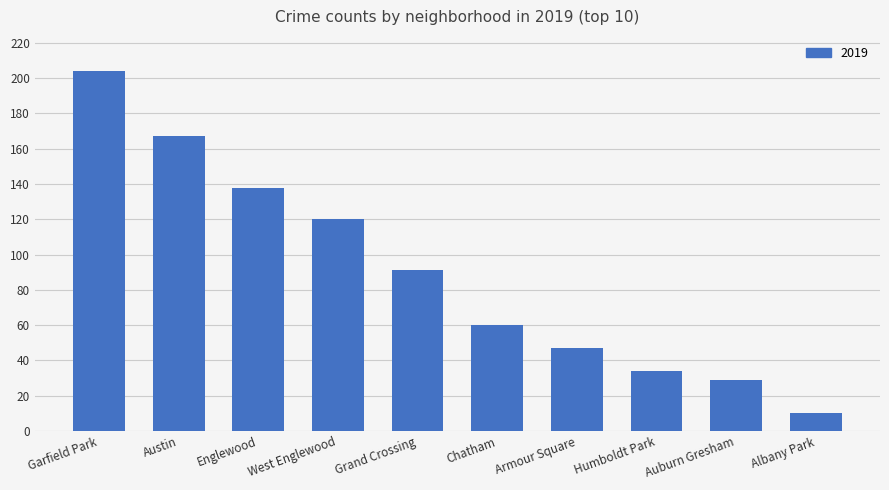

List the labels in order of value, largest first.

Garfield Park, Austin, Englewood, West Englewood, Grand Crossing, Chatham, Armour Square, Humboldt Park, Auburn Gresham, Albany Park